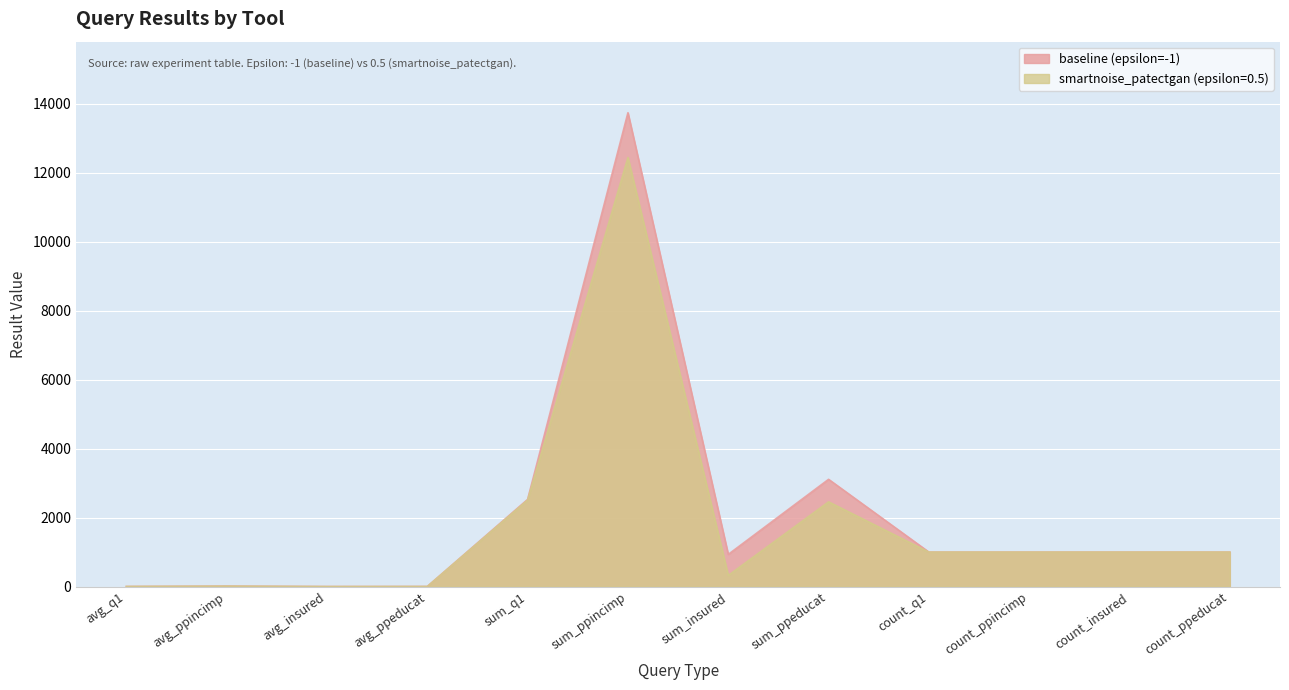

At which label does smartnoise_patectgan (epsilon=0.5) first exceed 1000?

sum_q1